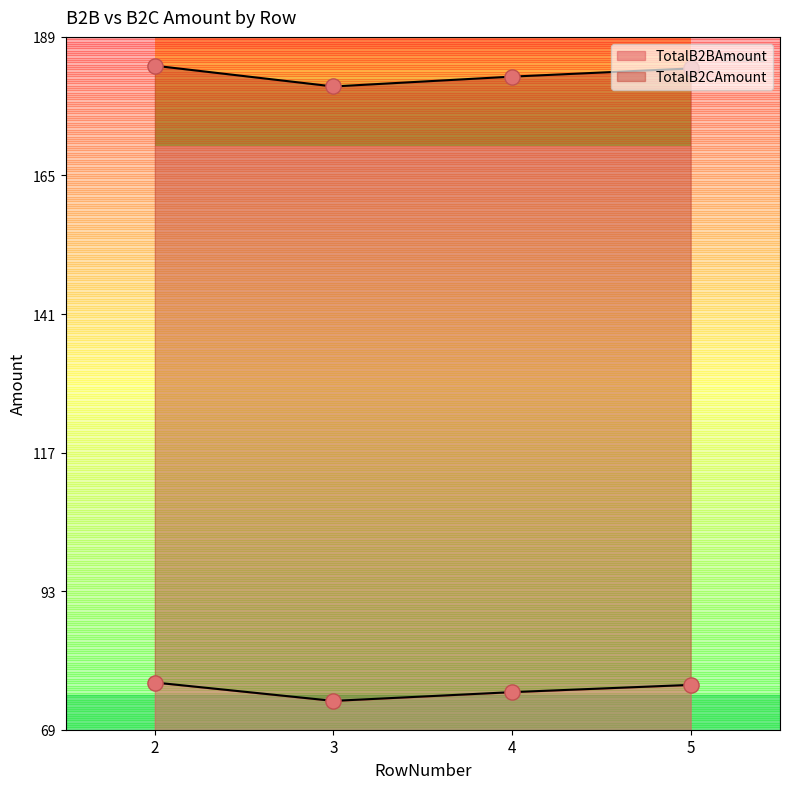

Is the value of TotalB2CAmount at 5 greater than the value of TotalB2BAmount at 4?

Yes